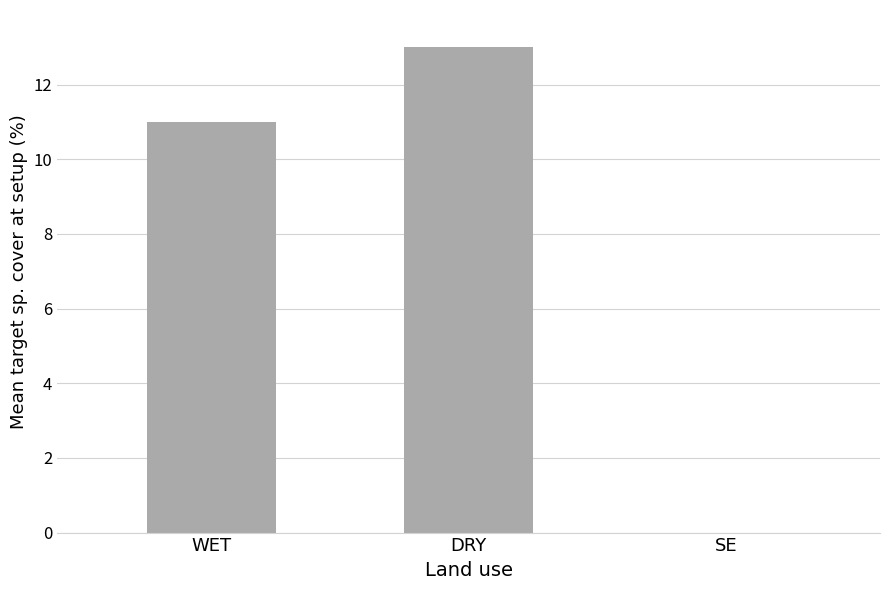

True or false: the data shows -5 at SE.

False